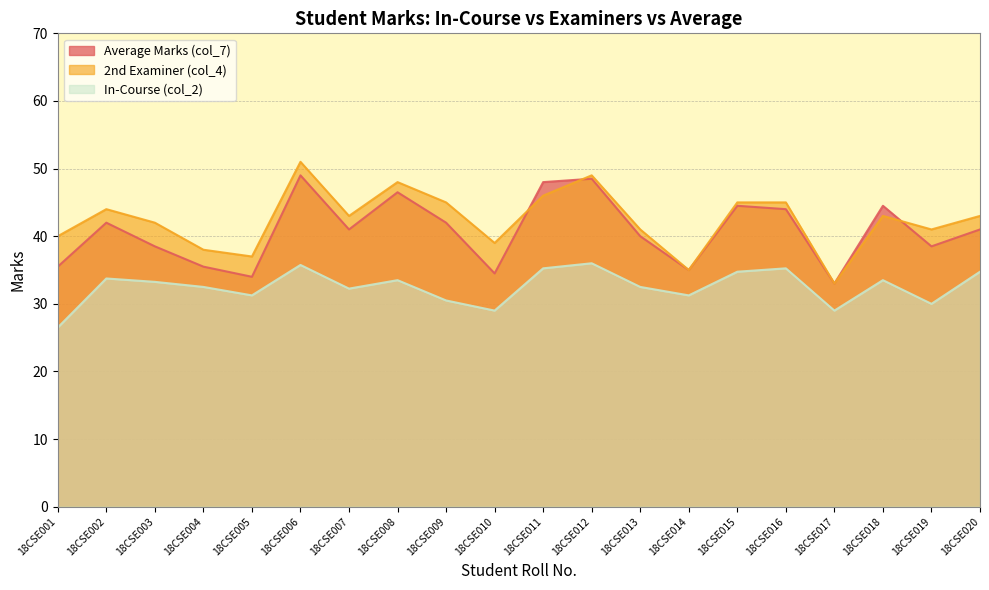

What is the lowest value of the In-Course (col_2) series?

26.5